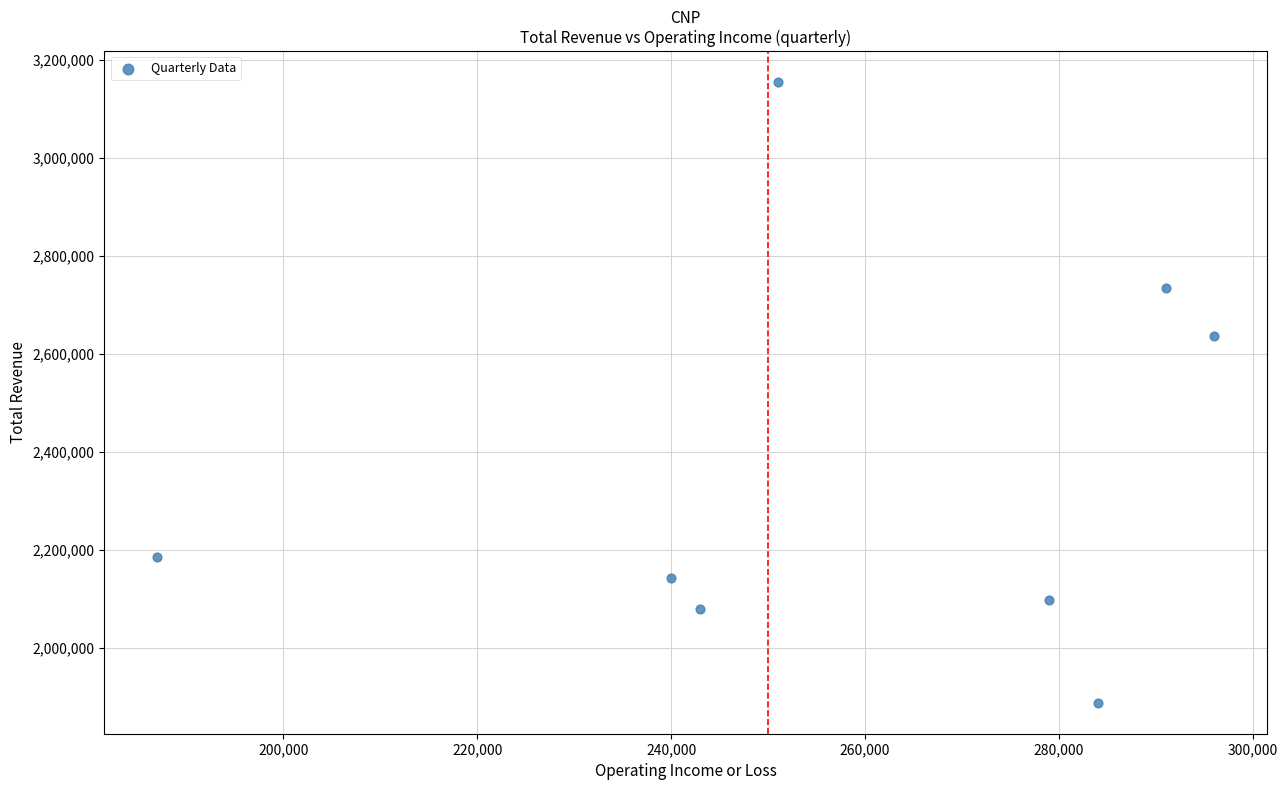

What Y value in the scatter plot is closest to 2522000?

2638000